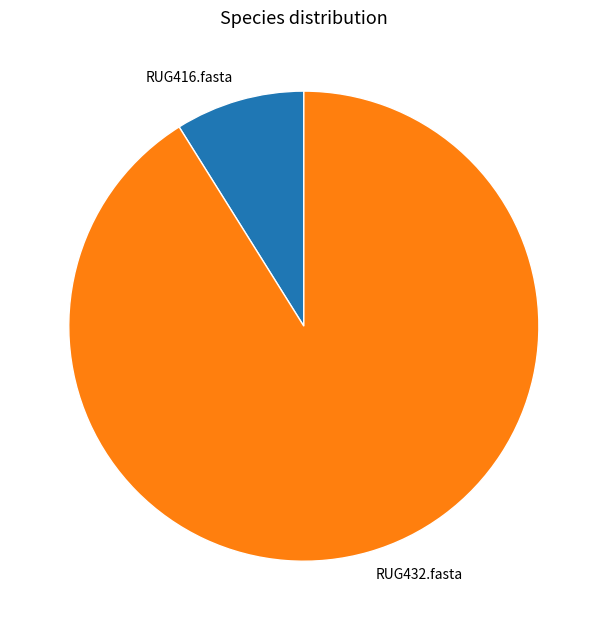

Which slice is the largest?

RUG432.fasta